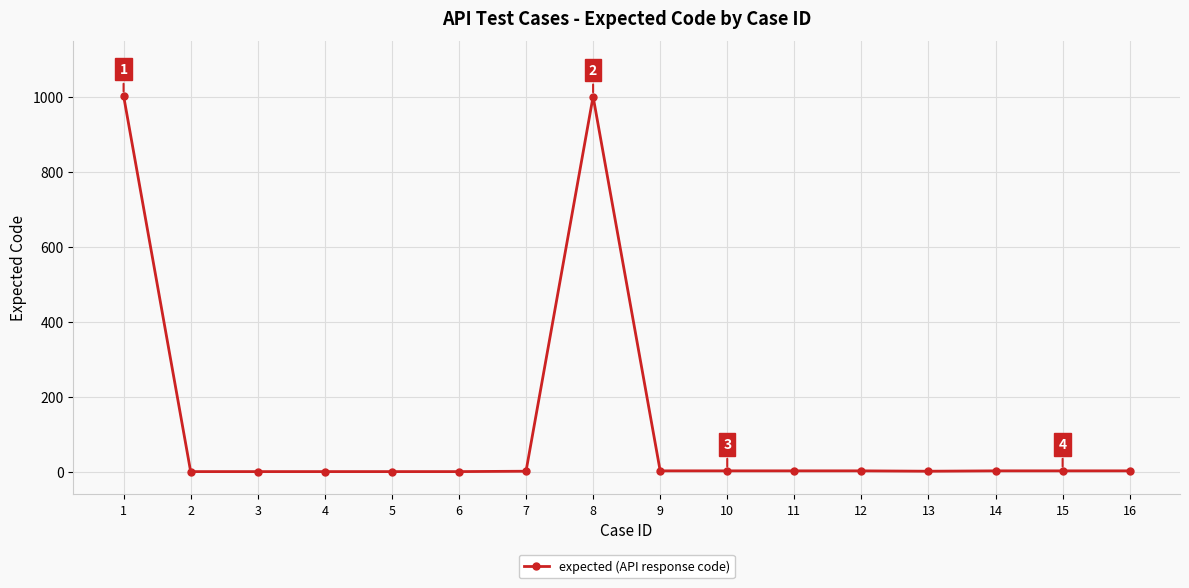

Does the chart have visible grid lines?

Yes